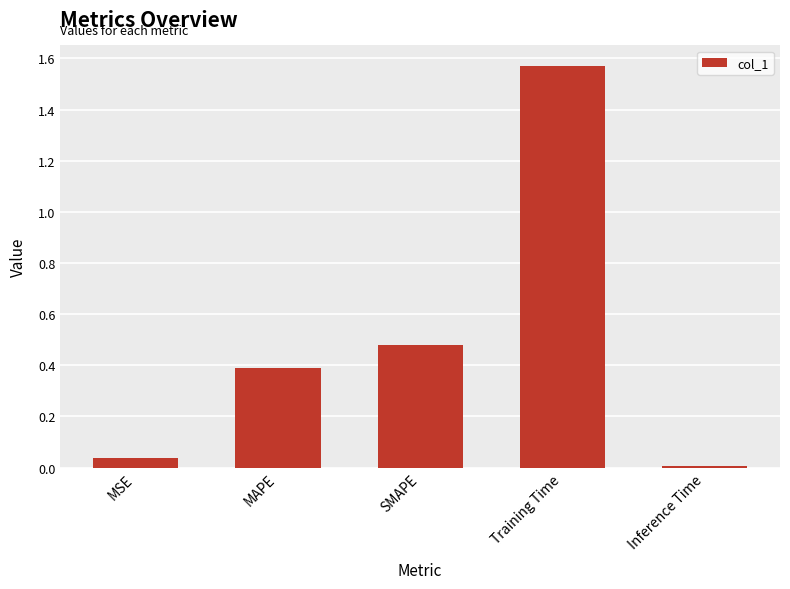

How many bars are there in total?

5